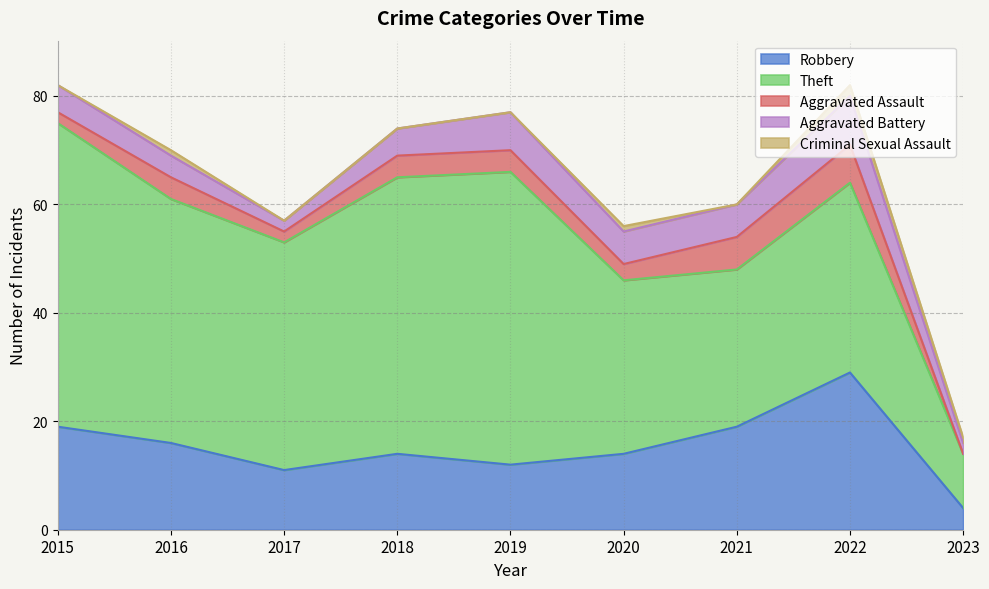

What is the difference between the second highest and minimum values in the Aggravated Battery series?

5